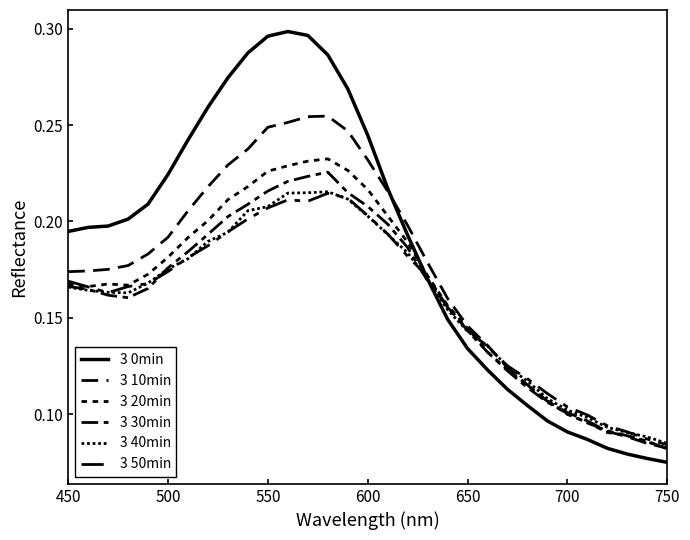

Reading left to right, transcribe all the data shown in this chart.

3 0min: 0.2	0.2	0.2	0.2	0.2	0.2	0.2	0.3	0.3	0.3	0.3	0.3	0.3	0.3	0.3	0.2	0.2	0.2	0.2	0.1	0.1	0.1	0.1	0.1	0.1	0.1	0.1	0.1	0.1	0.1	0.1
3 10min: 0.2	0.2	0.2	0.2	0.2	0.2	0.2	0.2	0.2	0.2	0.2	0.3	0.3	0.3	0.2	0.2	0.2	0.2	0.2	0.2	0.1	0.1	0.1	0.1	0.1	0.1	0.1	0.1	0.1	0.1	0.1
3 20min: 0.2	0.2	0.2	0.2	0.2	0.2	0.2	0.2	0.2	0.2	0.2	0.2	0.2	0.2	0.2	0.2	0.2	0.2	0.2	0.2	0.1	0.1	0.1	0.1	0.1	0.1	0.1	0.1	0.1	0.1	0.1
3 30min: 0.2	0.2	0.2	0.2	0.2	0.2	0.2	0.2	0.2	0.2	0.2	0.2	0.2	0.2	0.2	0.2	0.2	0.2	0.2	0.2	0.1	0.1	0.1	0.1	0.1	0.1	0.1	0.1	0.1	0.1	0.1
3 40min: 0.2	0.2	0.2	0.2	0.2	0.2	0.2	0.2	0.2	0.2	0.2	0.2	0.2	0.2	0.2	0.2	0.2	0.2	0.2	0.2	0.1	0.1	0.1	0.1	0.1	0.1	0.1	0.1	0.1	0.1	0.1
3 50min: 0.2	0.2	0.2	0.2	0.2	0.2	0.2	0.2	0.2	0.2	0.2	0.2	0.2	0.2	0.2	0.2	0.2	0.2	0.2	0.2	0.1	0.1	0.1	0.1	0.1	0.1	0.1	0.1	0.1	0.1	0.1